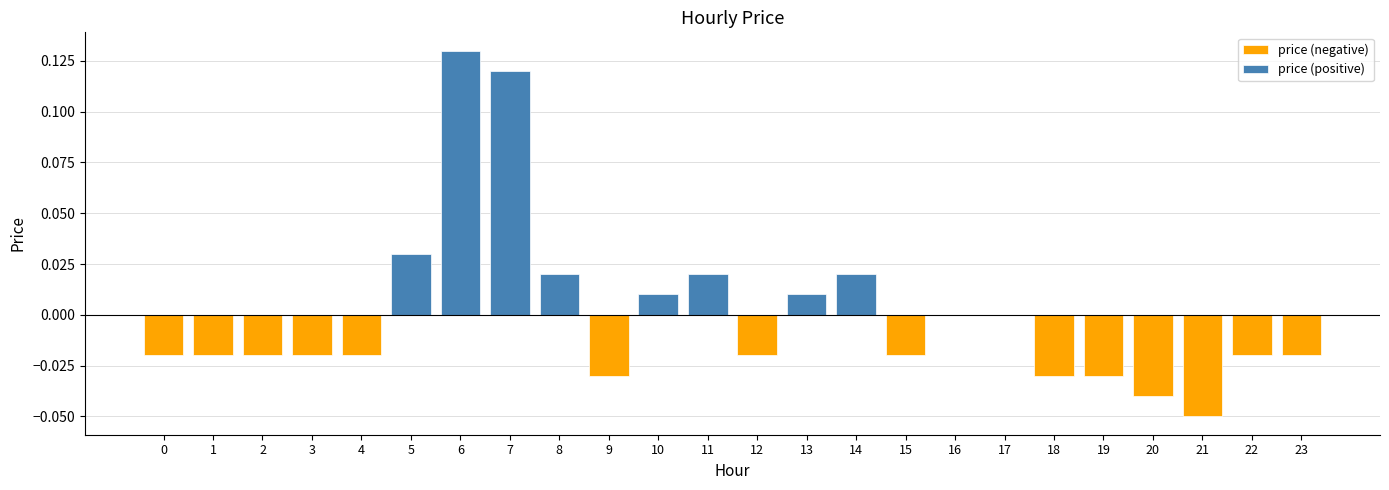

What is the difference between the second highest and minimum values?

0.2